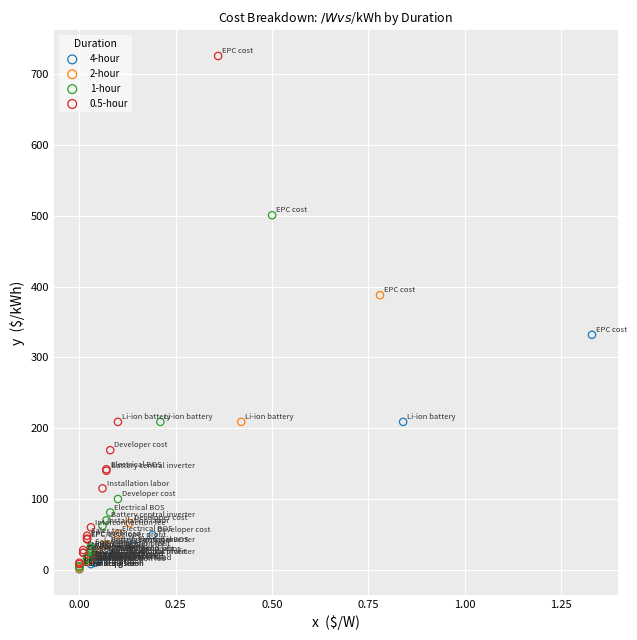

Which series contains the highest Y value?

0.5-hour